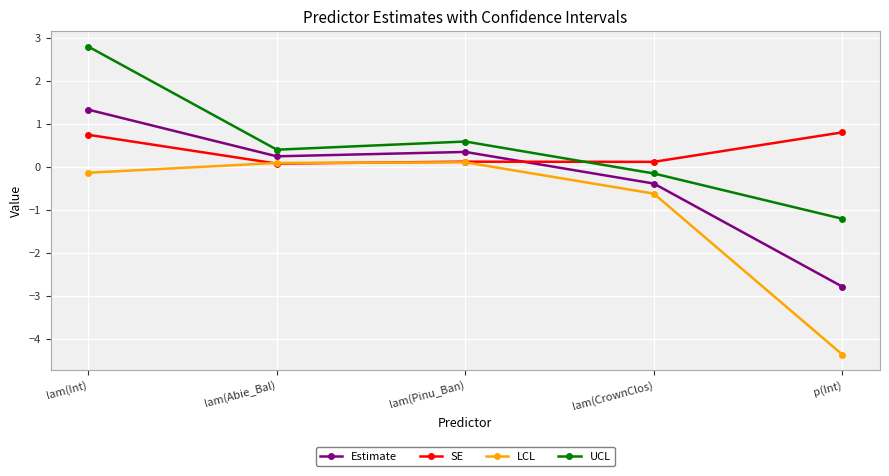

Between lam(Pinu_Ban) and p(Int), which series saw the biggest shift?

LCL